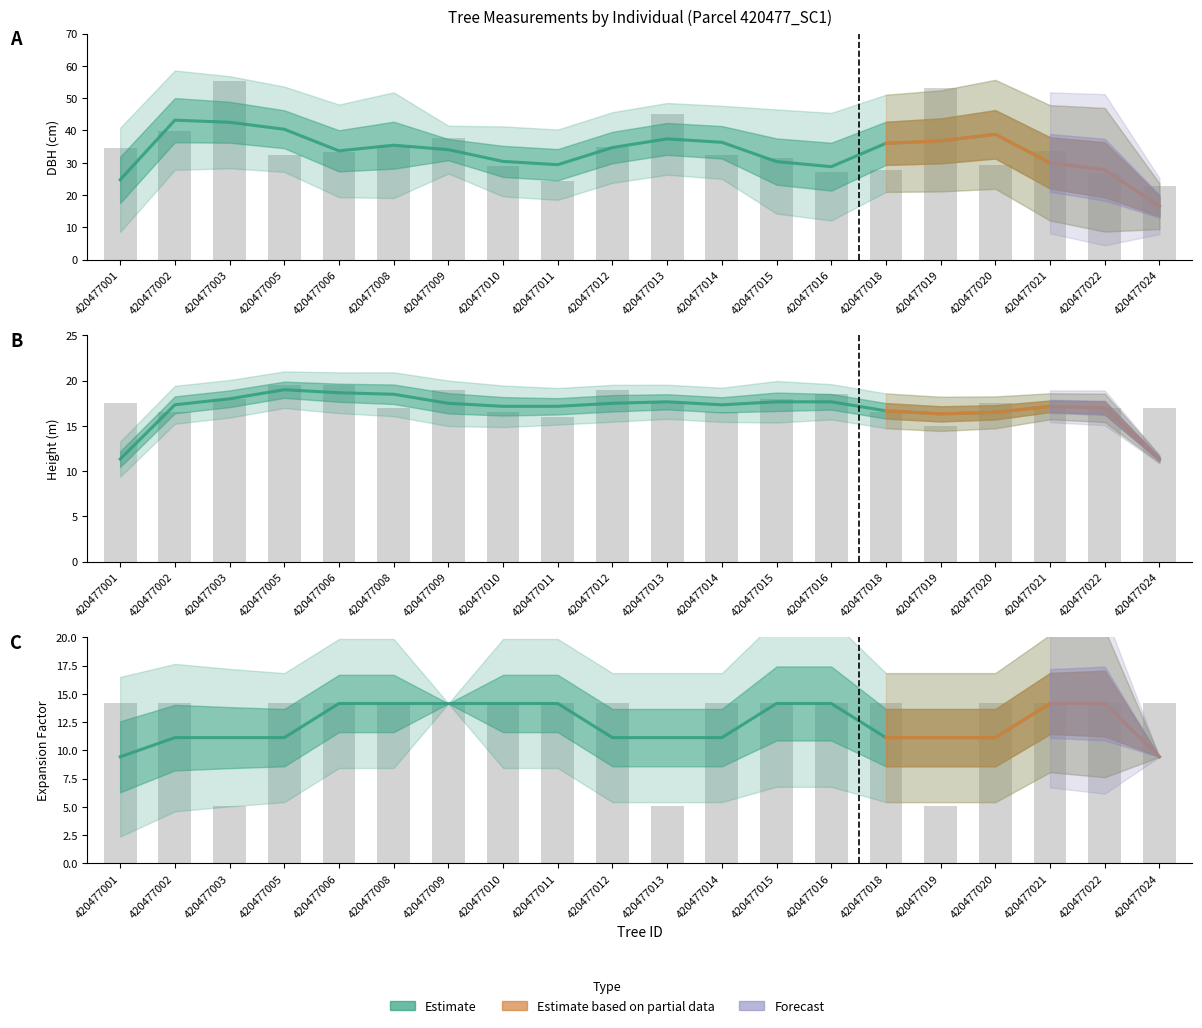

What is the sum of the h values at 420477010 and 420477005?

36.0